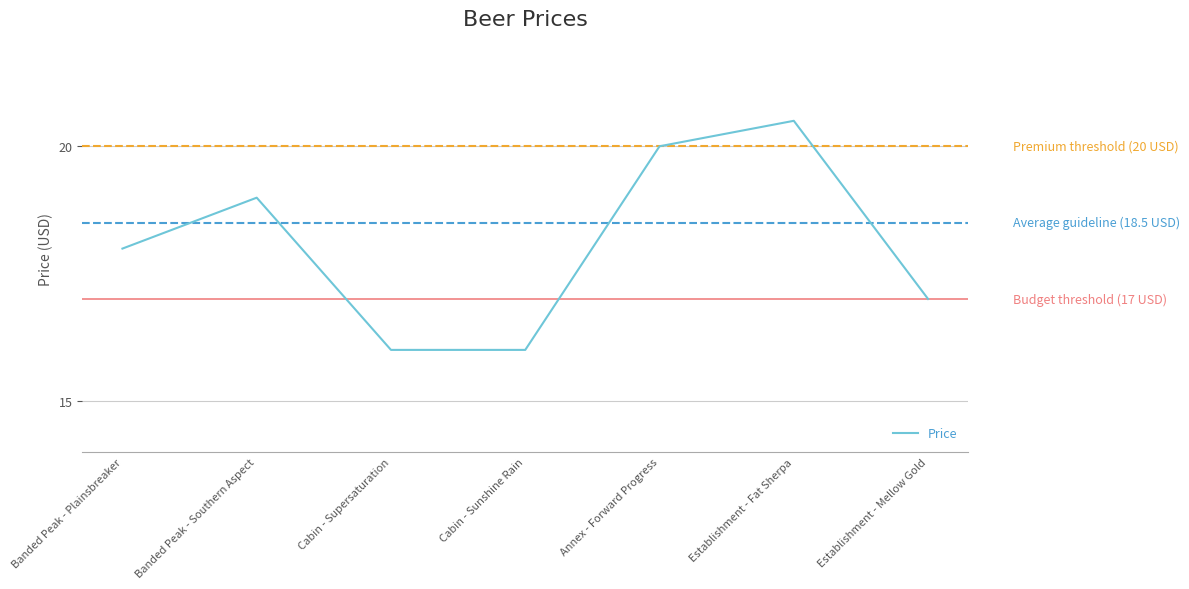

Does the chart display data point markers on the line(s)?

No